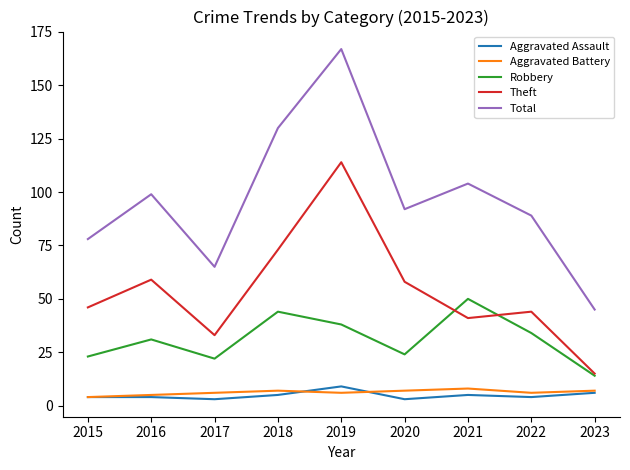

Is it true that Aggravated Battery equals 6 at 2017?

True